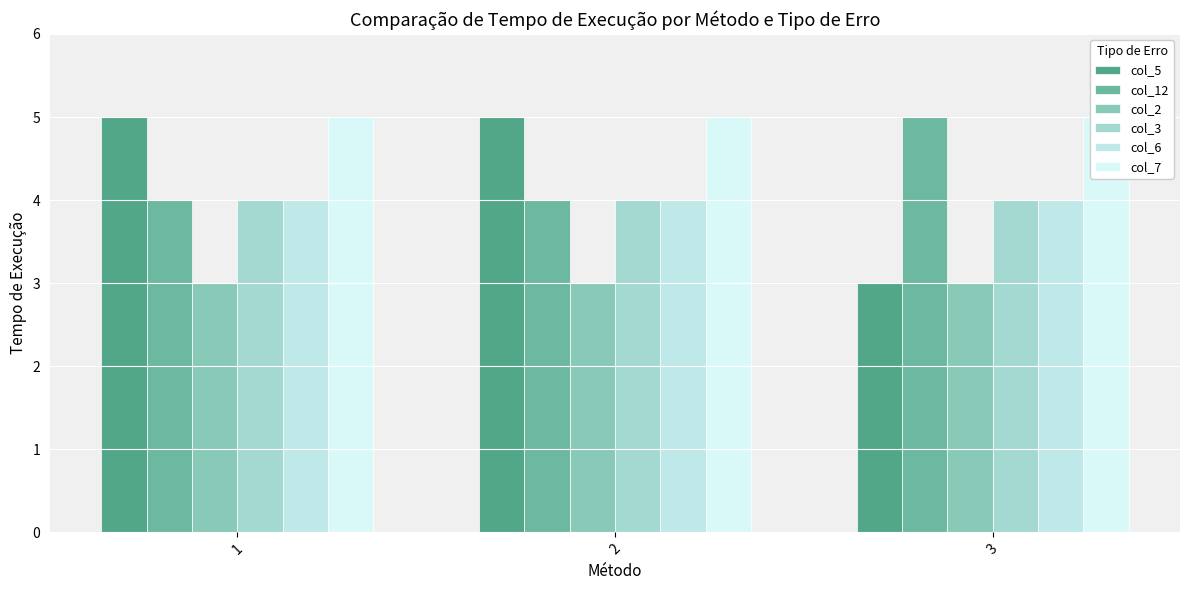

Reading left to right, extract all data points from this chart.

col_5: 5	5	3
col_12: 4	4	5
col_2: 3	3	3
col_3: 4	4	4
col_6: 4	4	4
col_7: 5	5	5